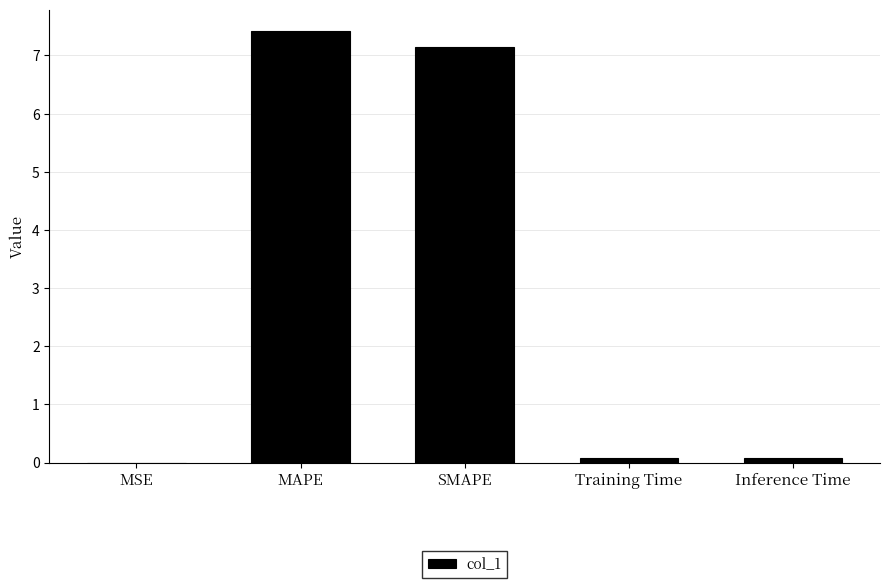

The chart shows a value of 3.7 at MAPE. True or false?

False